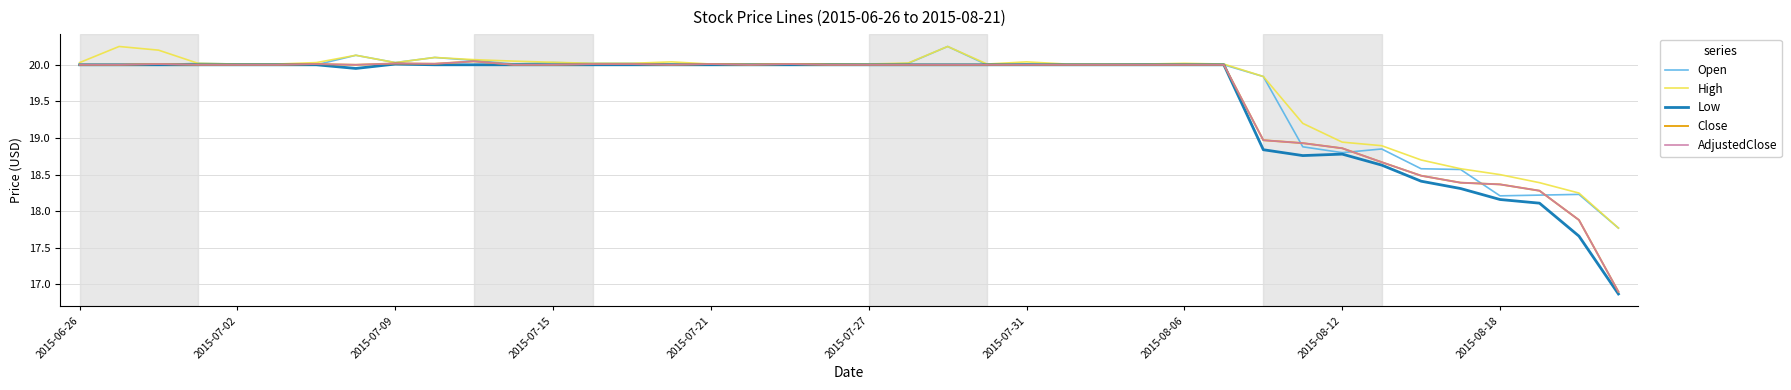

What is the difference between the second highest and minimum values in the High series?

2.5